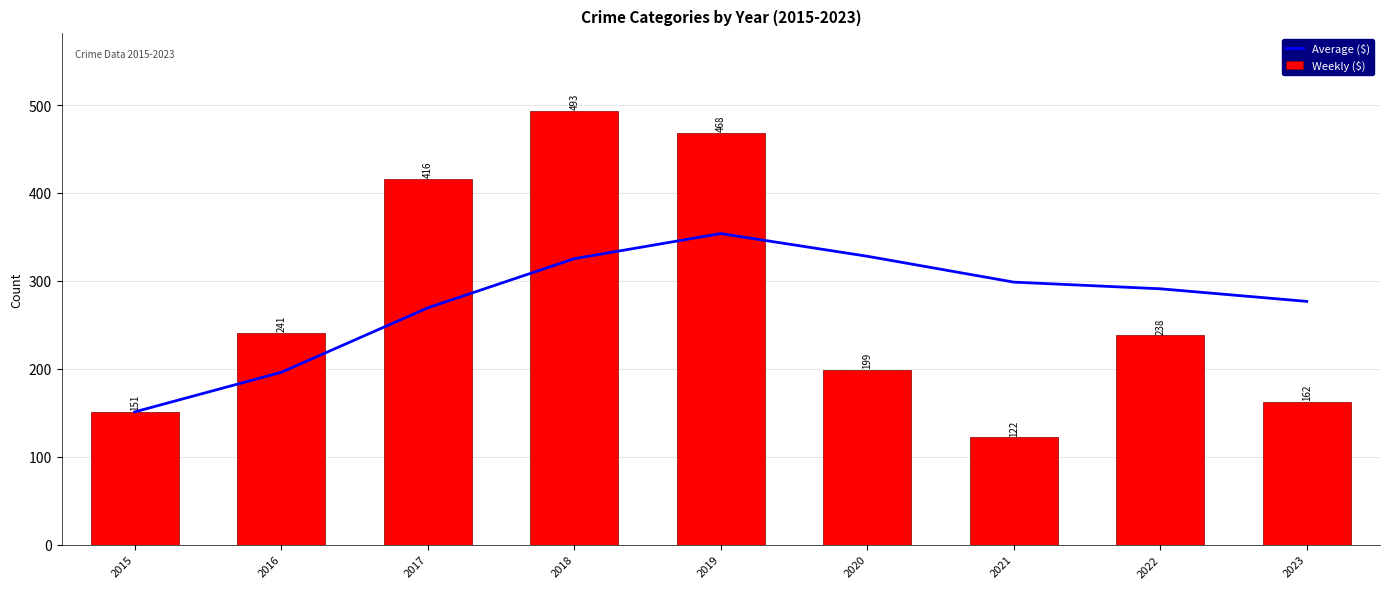

Between 2018 and 2022, which series saw the biggest shift?

Weekly ($)